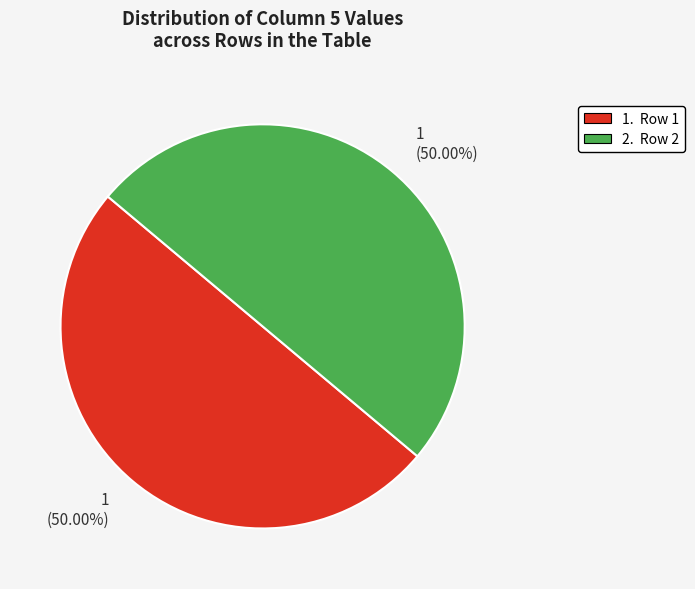

Which category has the biggest portion of the pie?

1